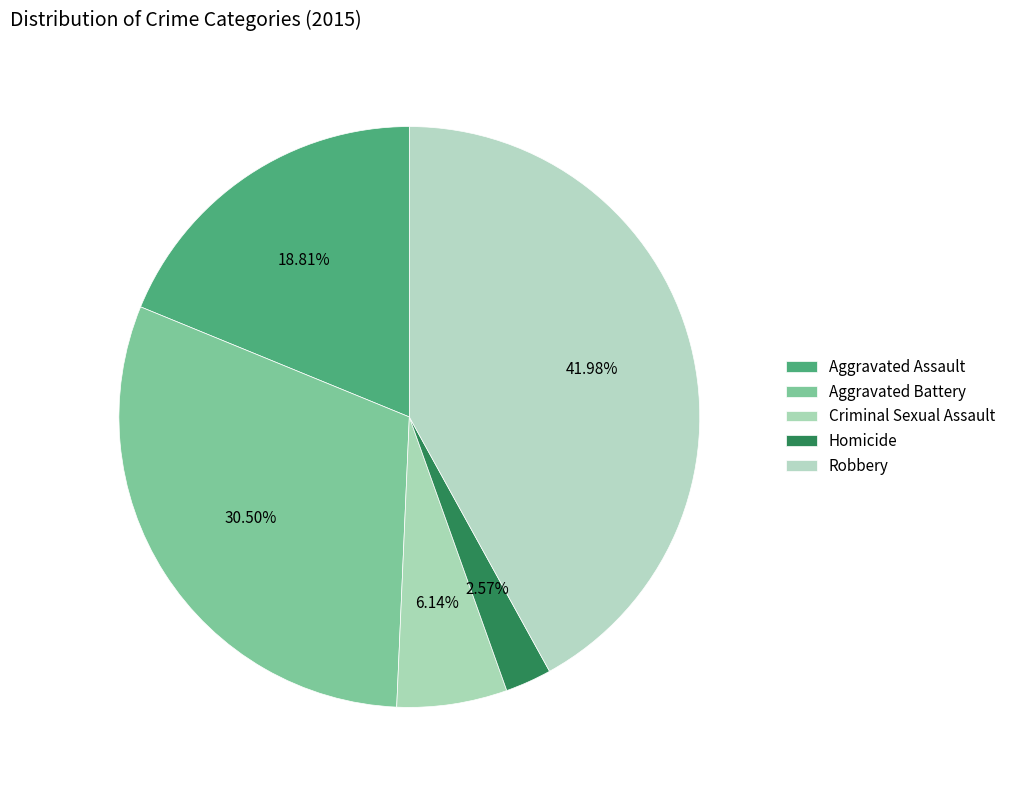

How many slices are in this pie chart?

5